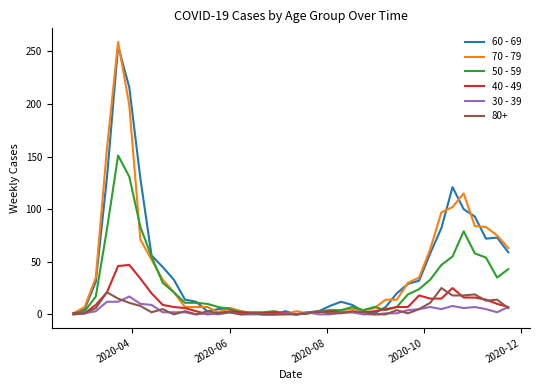

Which series has the largest range (max minus min)?

70 - 79